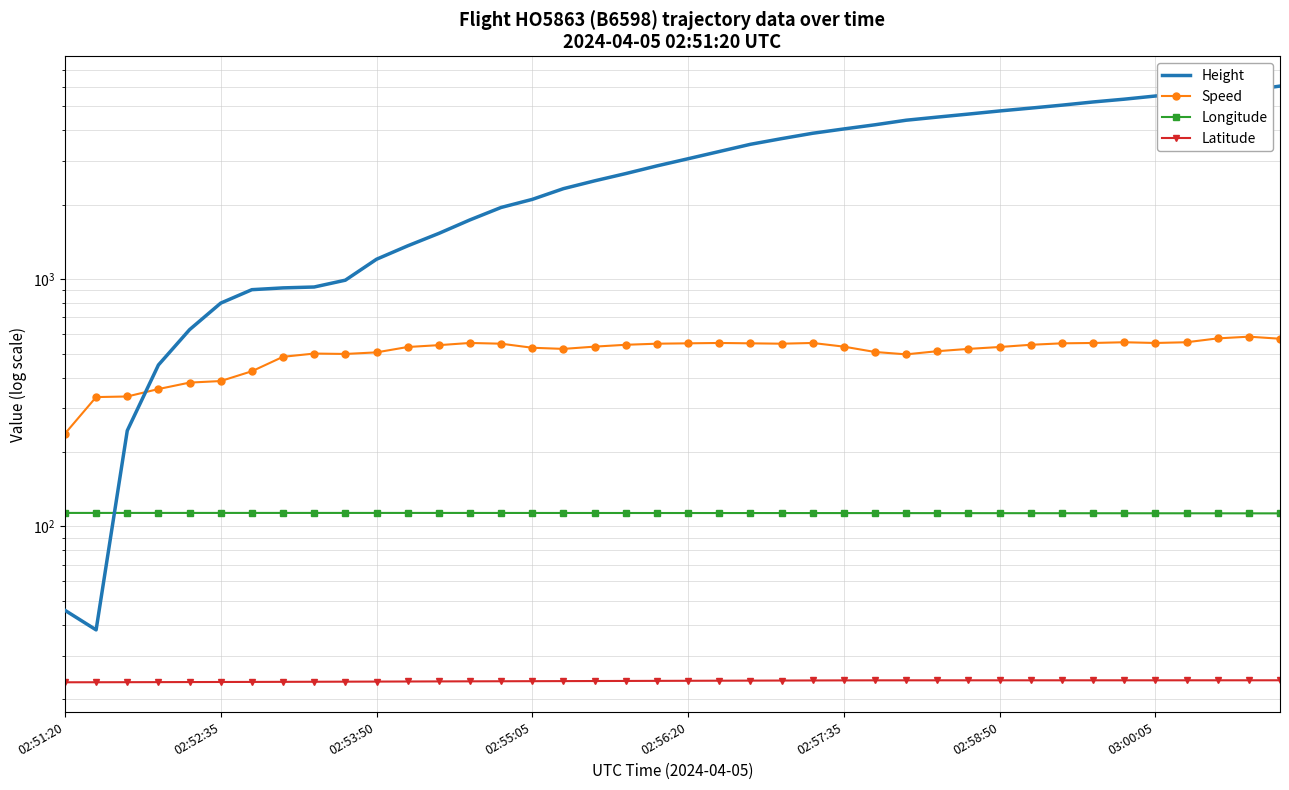

Which series has the largest total across all categories?

Height